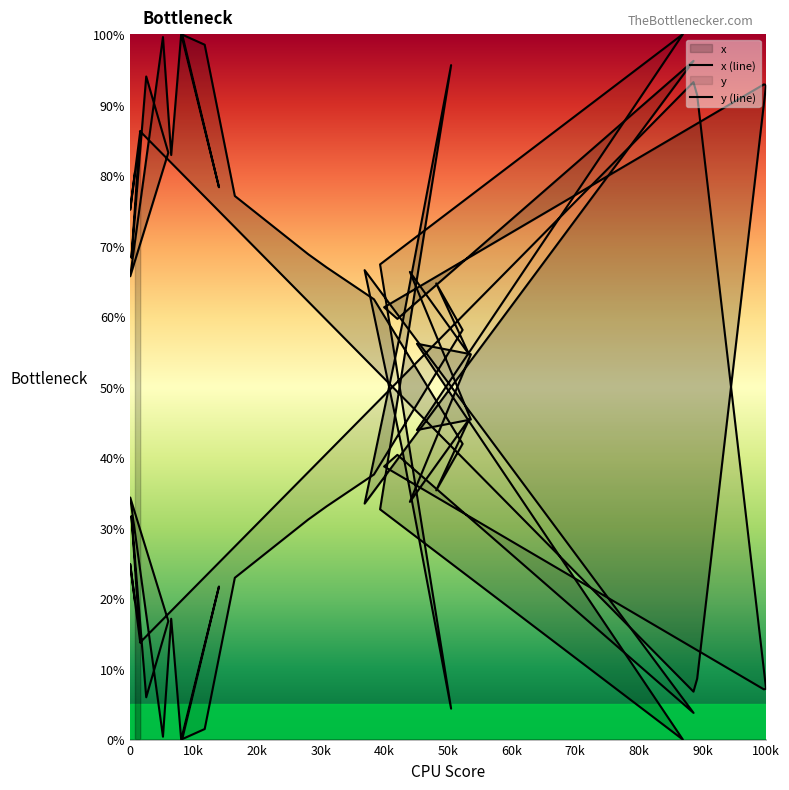

How many values exceed 68?

21